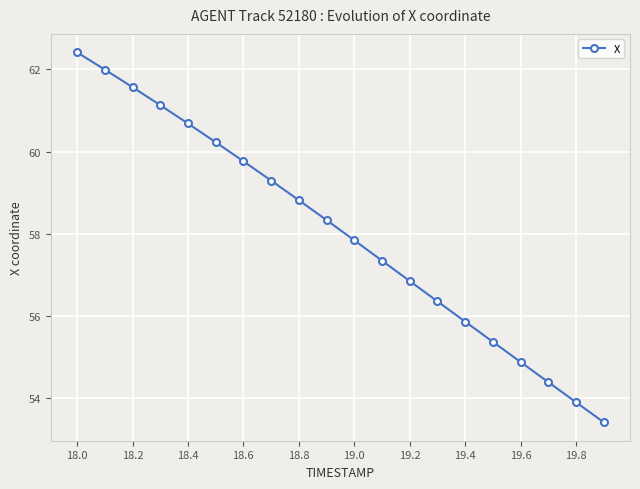

True or false: the data has more than 2 interior local peaks.

False